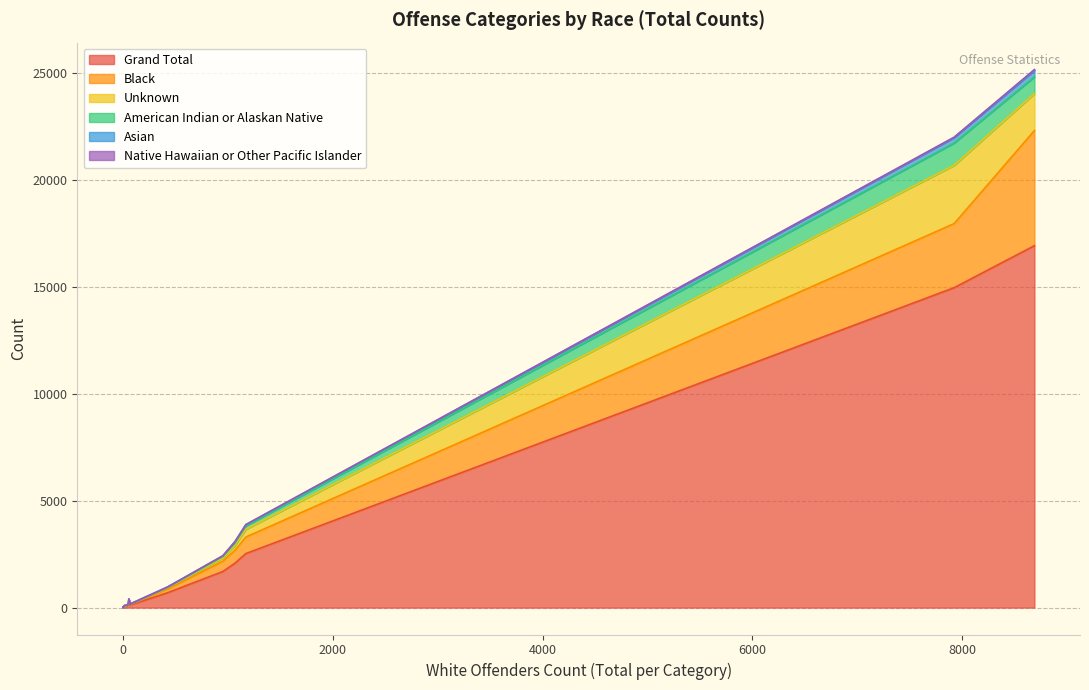

What is the maximum value for Asian?

298